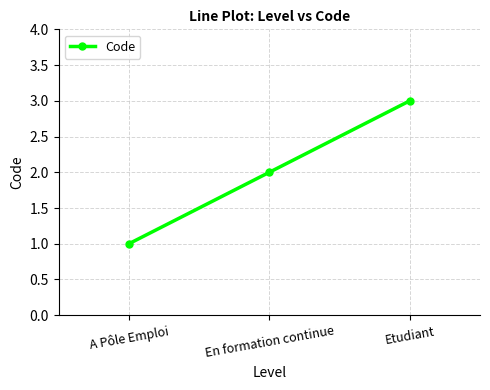

How many values are between 1 and 3?

3